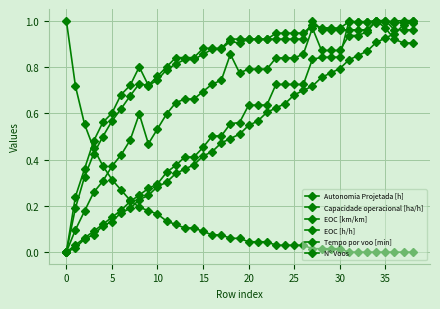

Which series has the widest spread of values?

Autonomia Projetada [h]